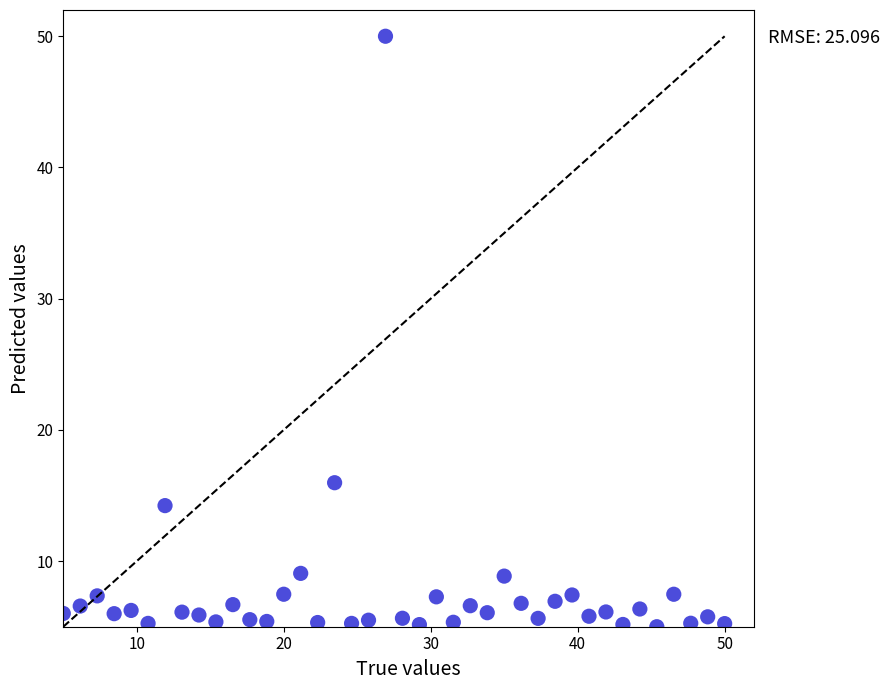

What Y value in the scatter plot is closest to 27?

16.0